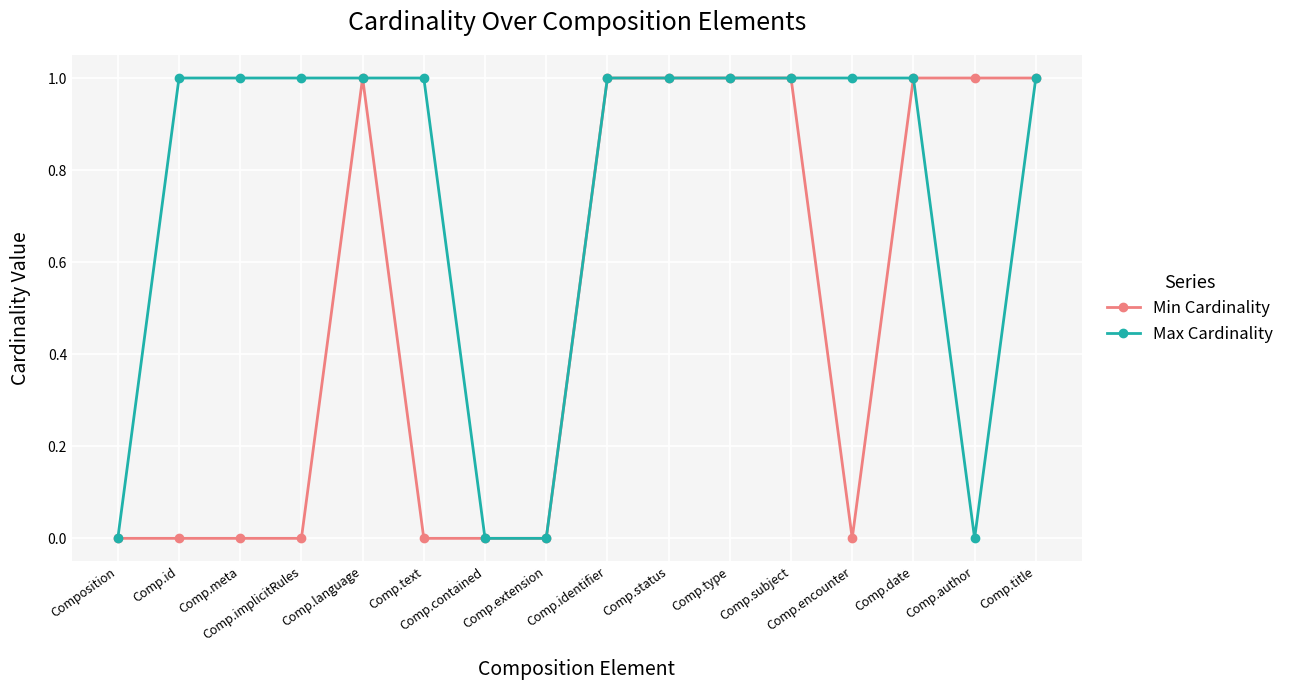

What is the sum of the Min Cardinality values at Comp.author and Comp.title?

2